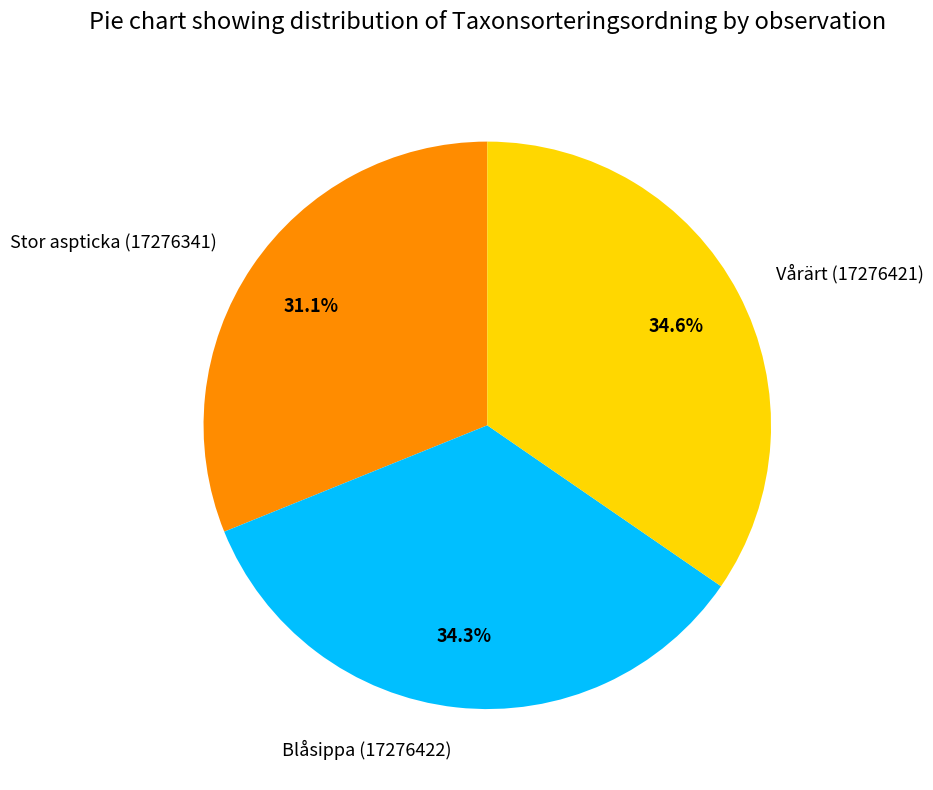

Does any single category account for the majority?

No